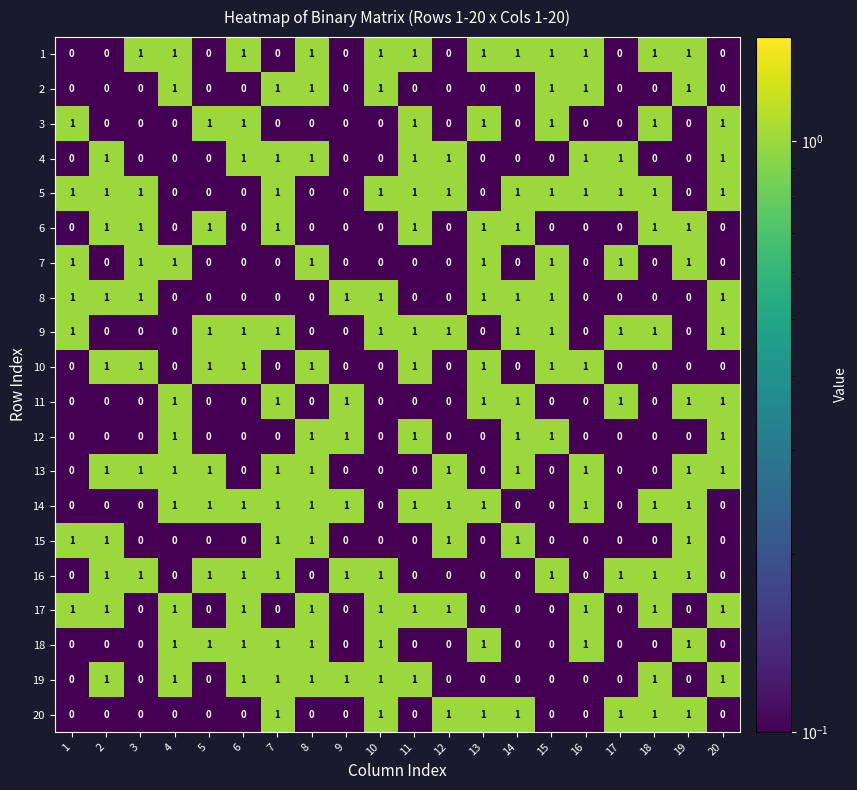

Which series has the largest total across all categories?

5